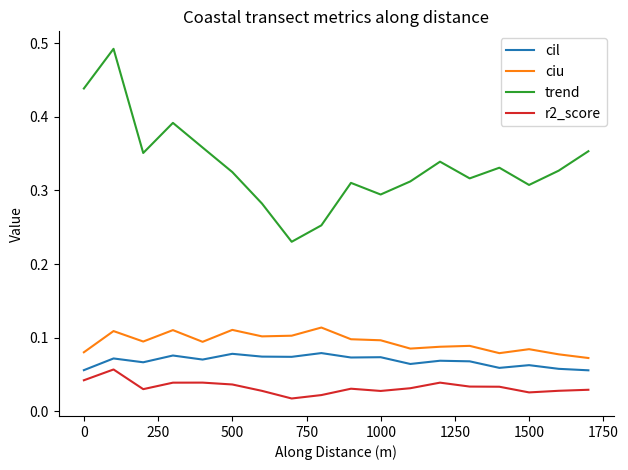

True or false: ciu and cil intersect in this chart.

False